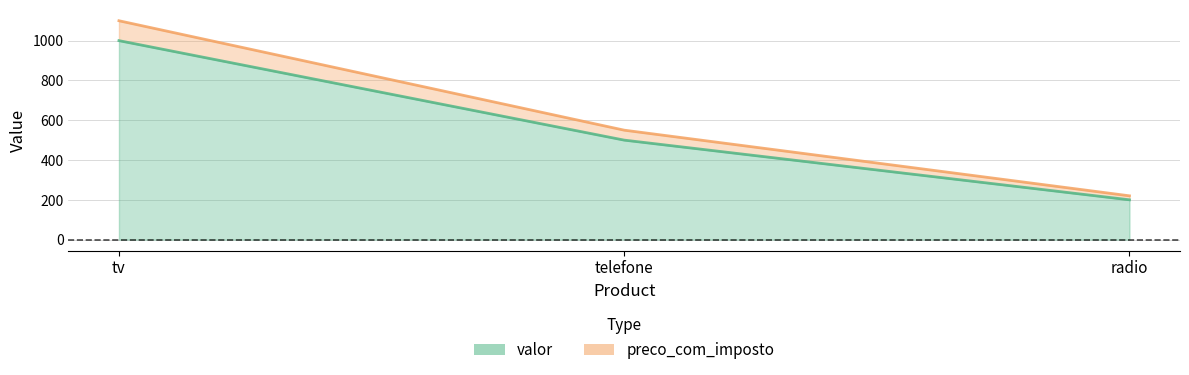

What position from the left is radio?

3